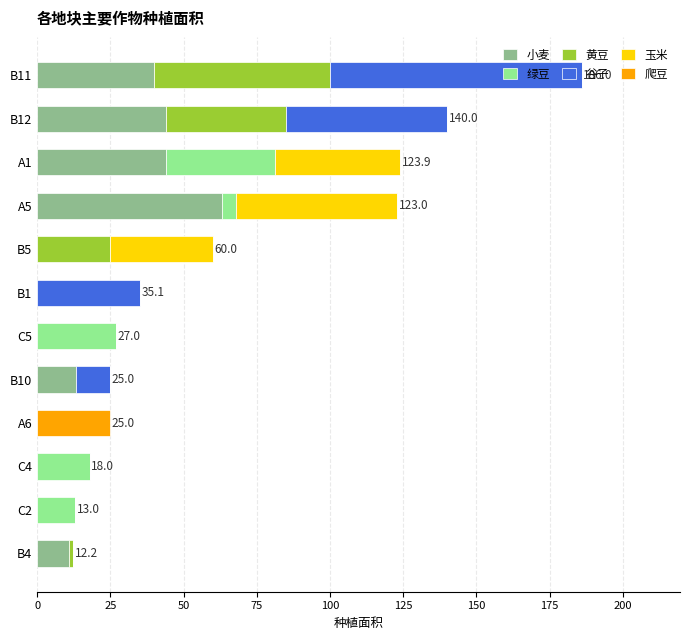

Which category has the highest value in the 小麦 series?

A5